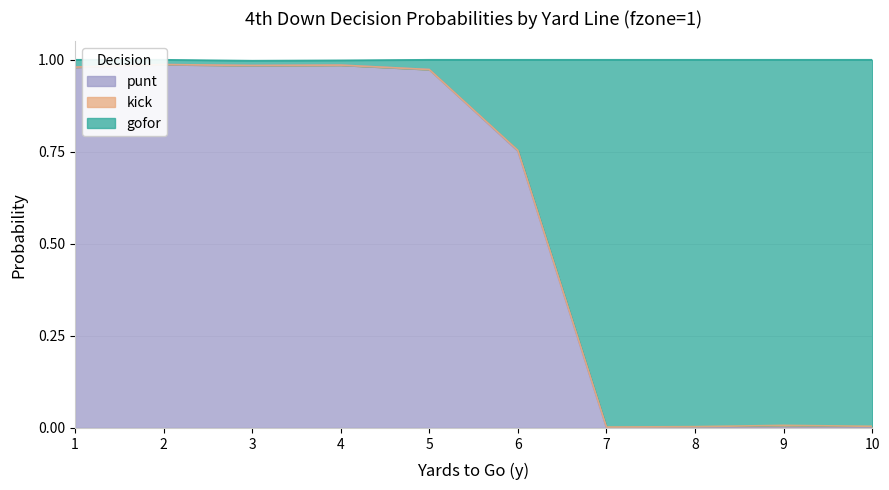

True or false: punt and gofor intersect in this chart.

False